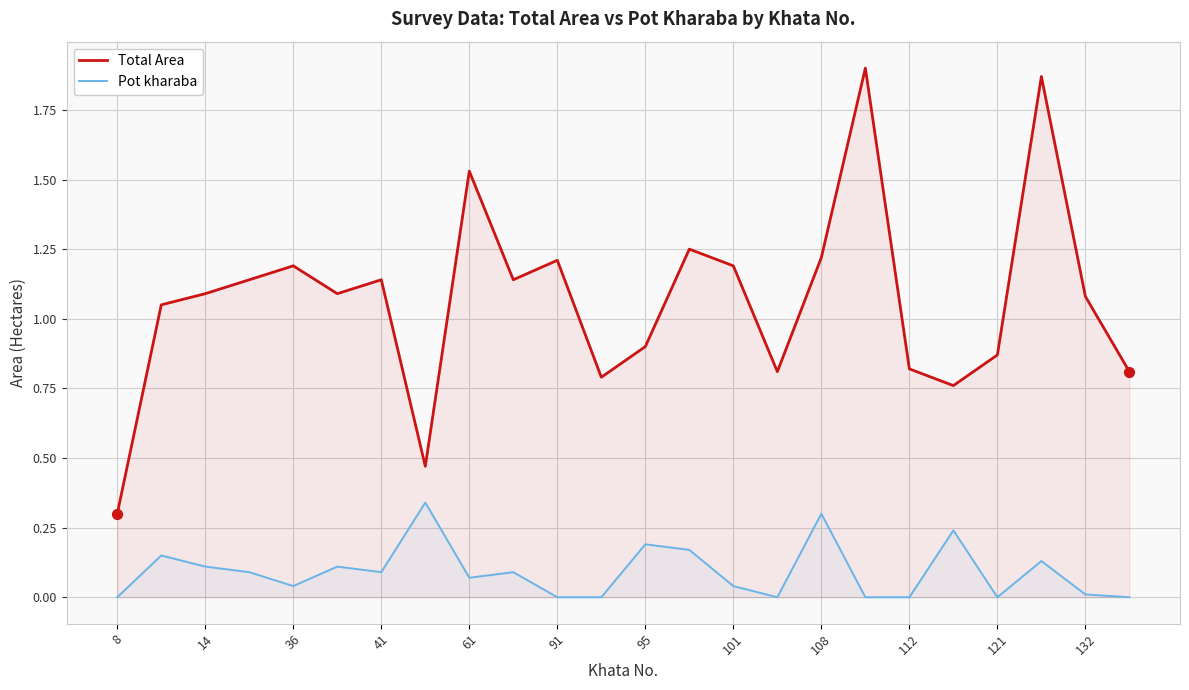

Which series has the largest range (max minus min)?

Total Area